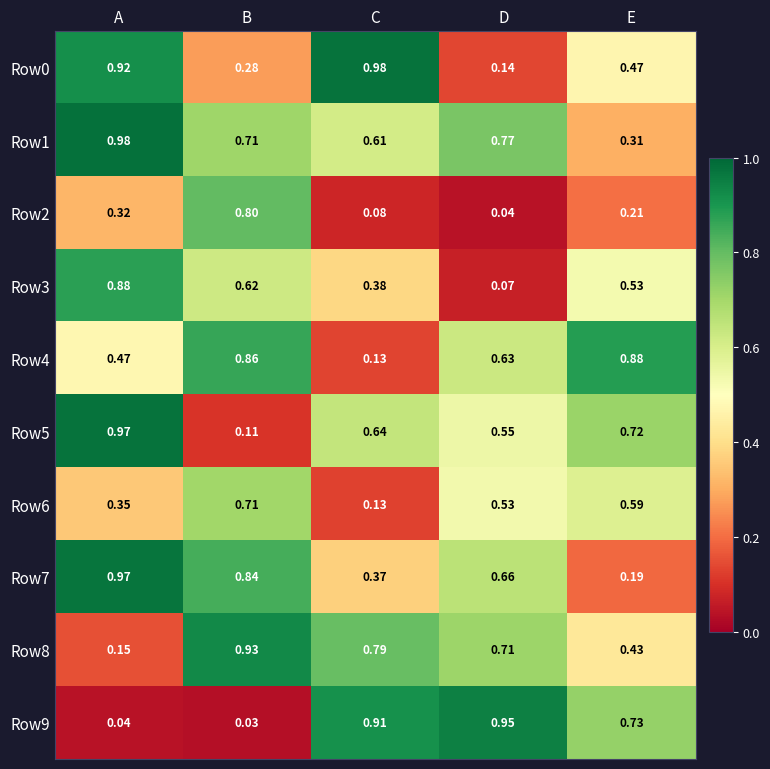

At how many categories does at least one series exceed 0?

5